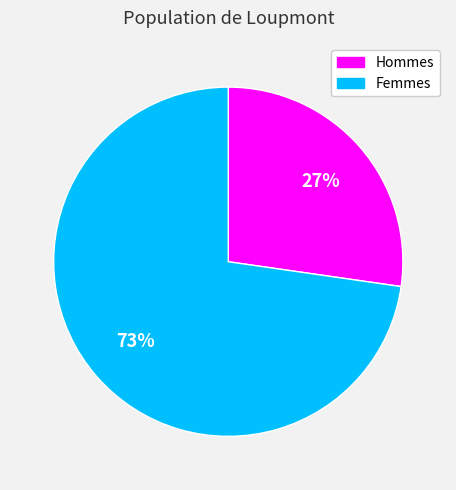

Does any single category account for the majority?

Yes